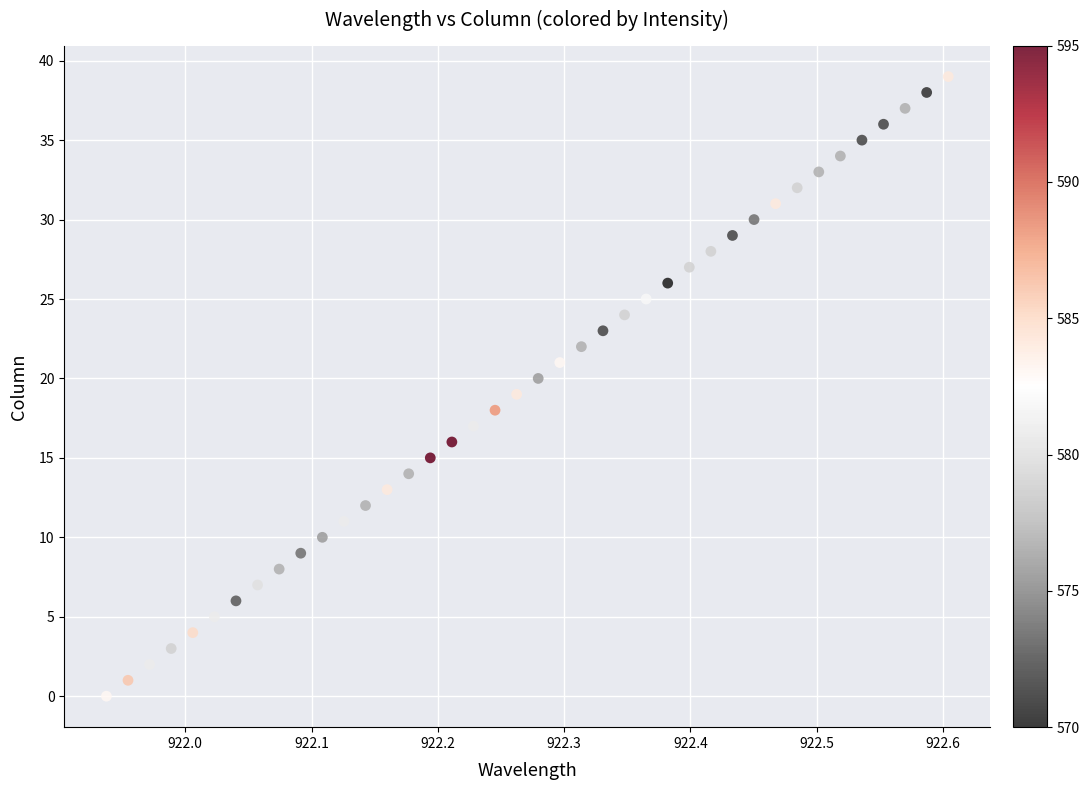

What is the range of Y values (max minus min)?

39